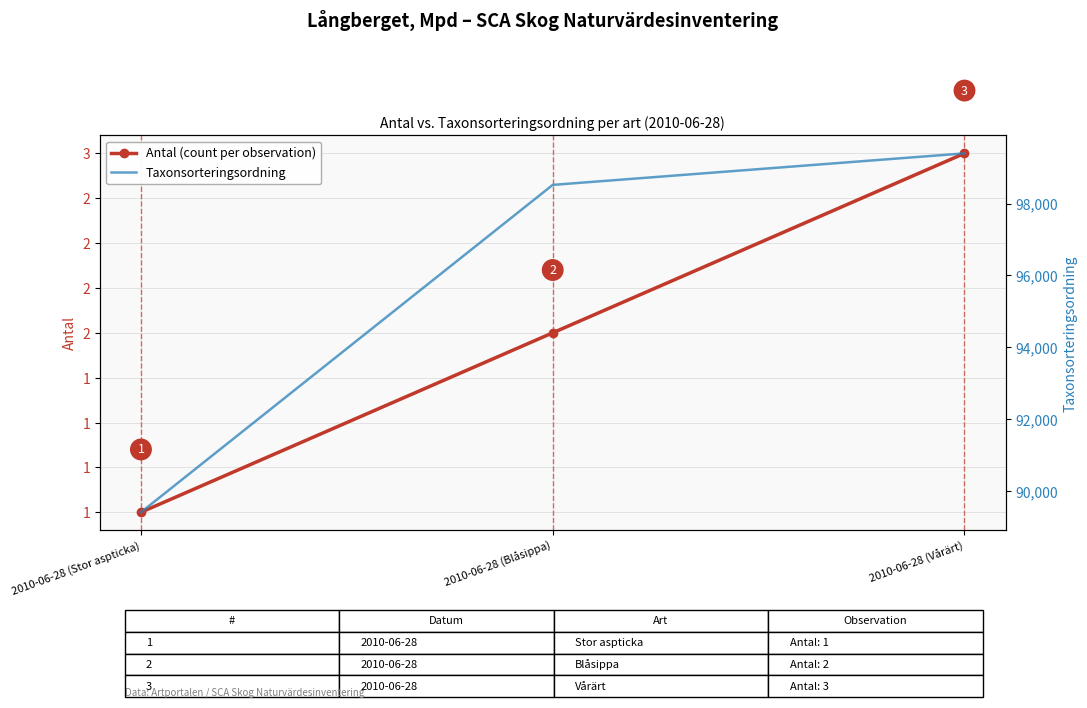

What is the label of the 1st point from the right?

2010-06-28 (Vårärt)